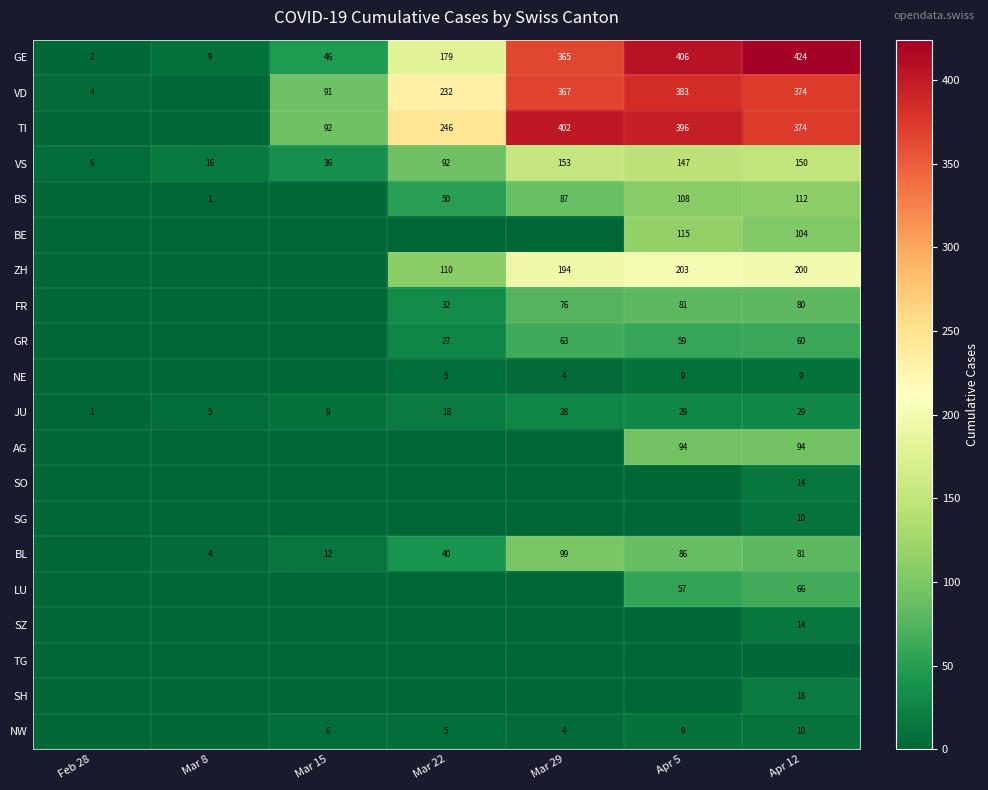

How many categories are shown in the chart?

7